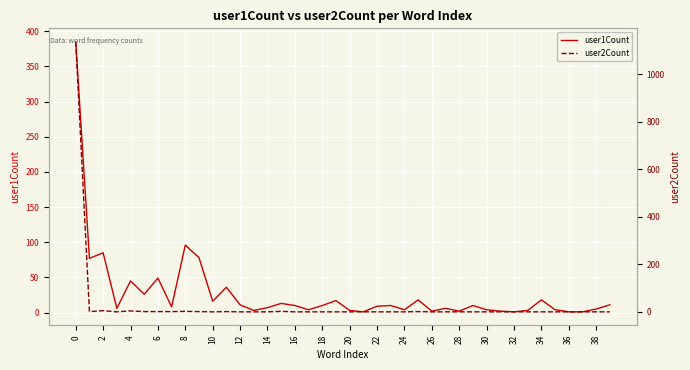

After their last crossing, which series has the higher values: user2Count or user1Count?

user1Count